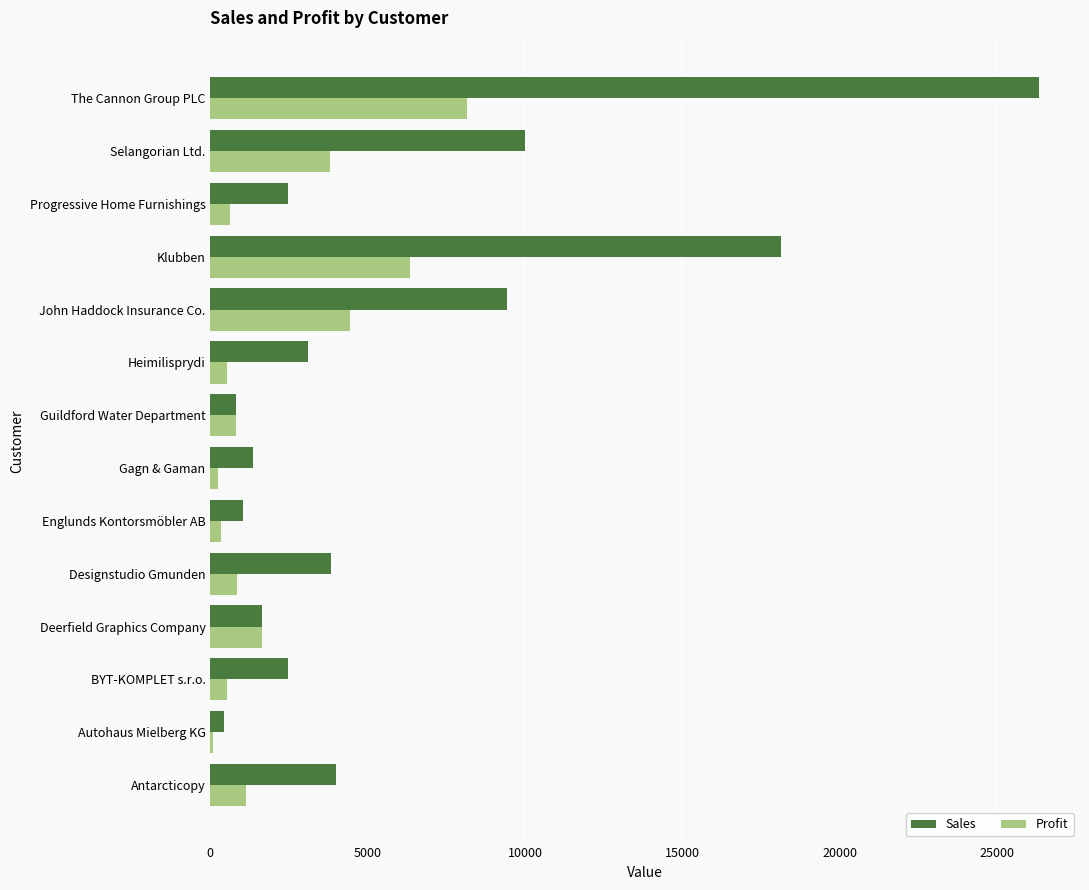

Which series changed the most between Designstudio Gmunden and Englunds Kontorsmöbler AB?

Sales